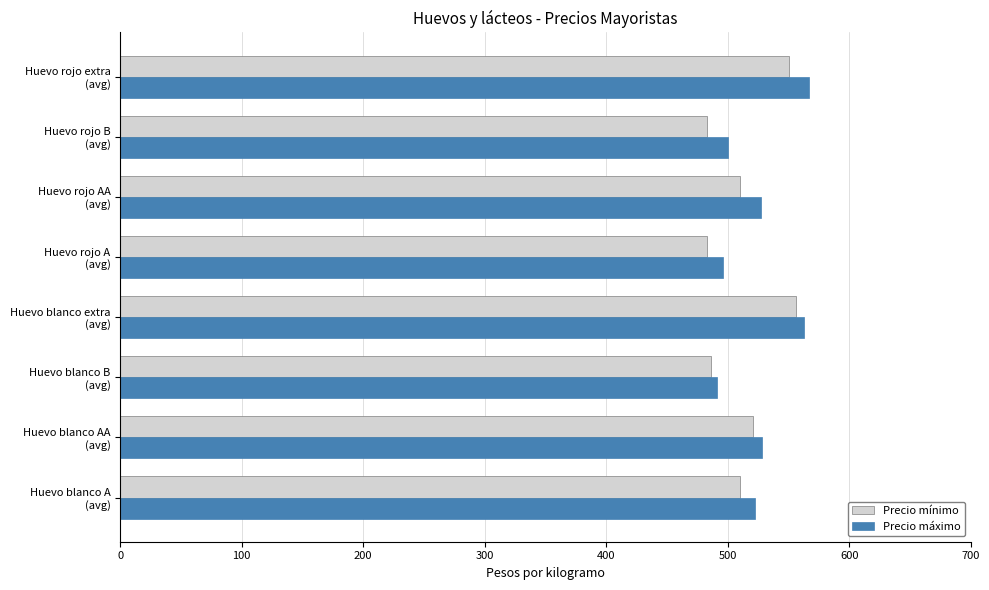

What is the maximum value for Precio máximo?

567.0